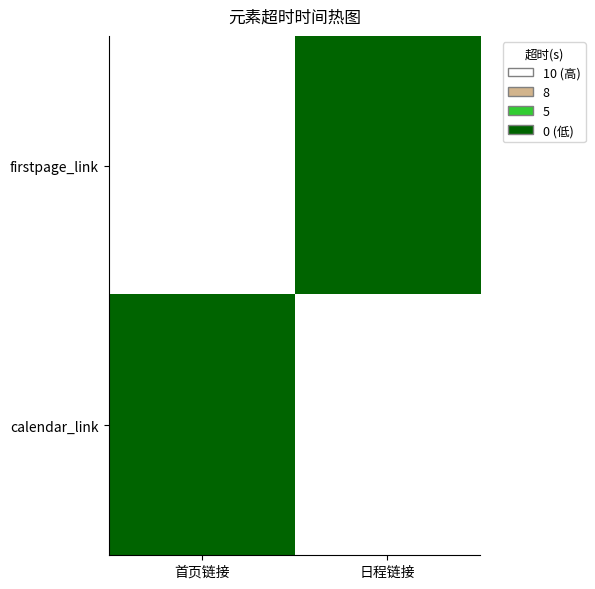

True or false: firstpage_link has a value of 10 at 首页链接.

True